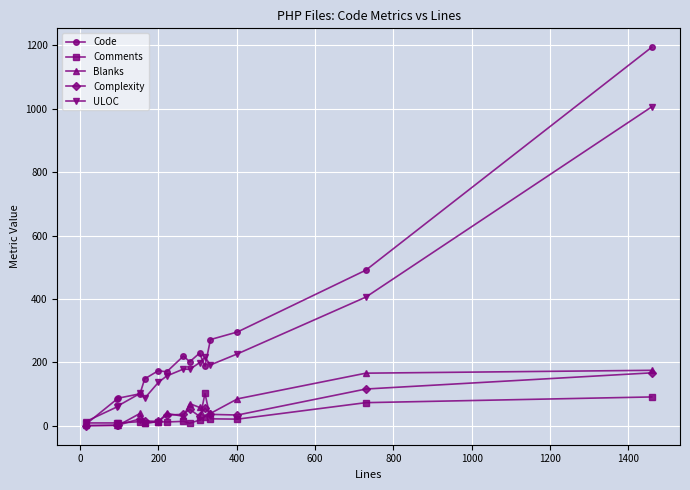

How many data points does each series have?

15